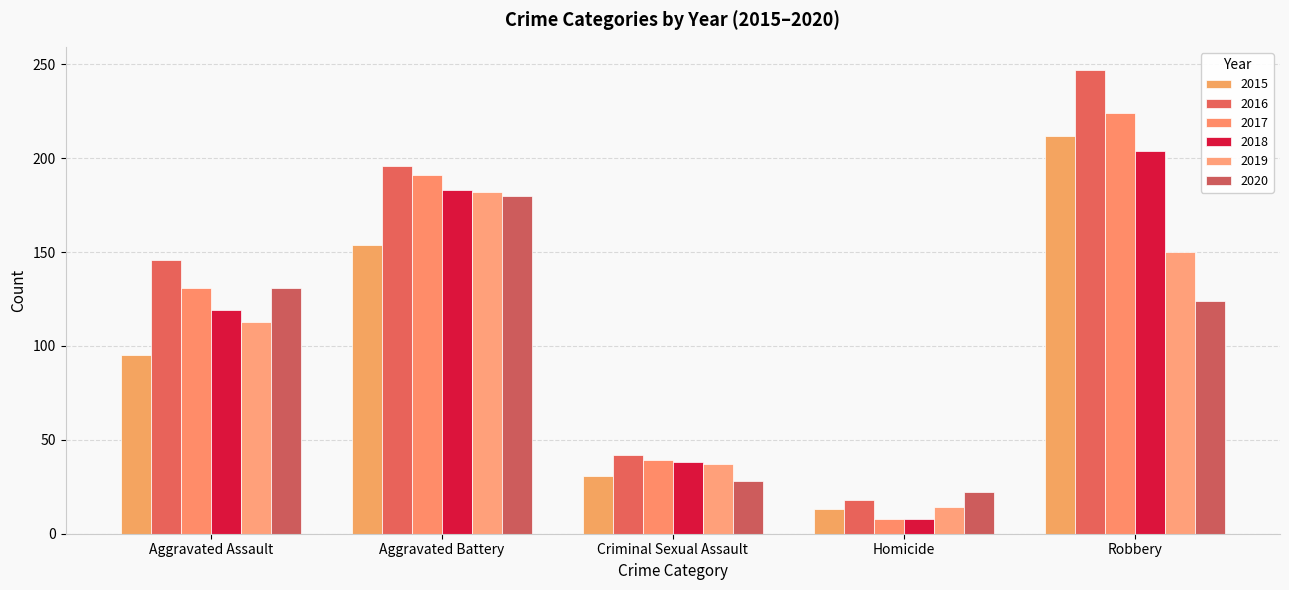

What is the sum of all 2019 values?

496